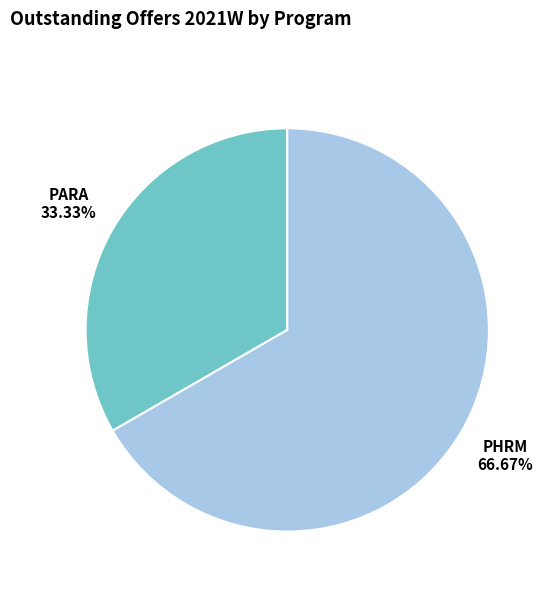

How many segments does this pie chart have?

2